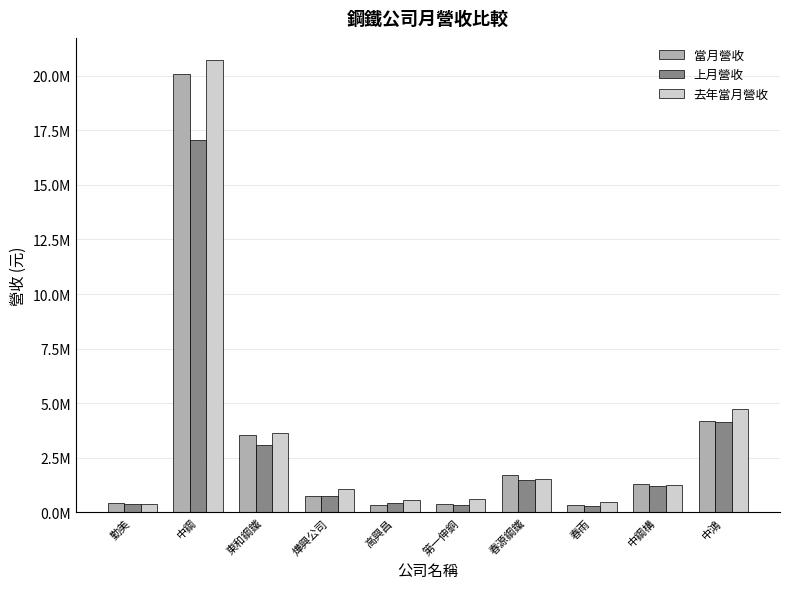

Are the bars grouped side by side (vs. stacked)?

Yes